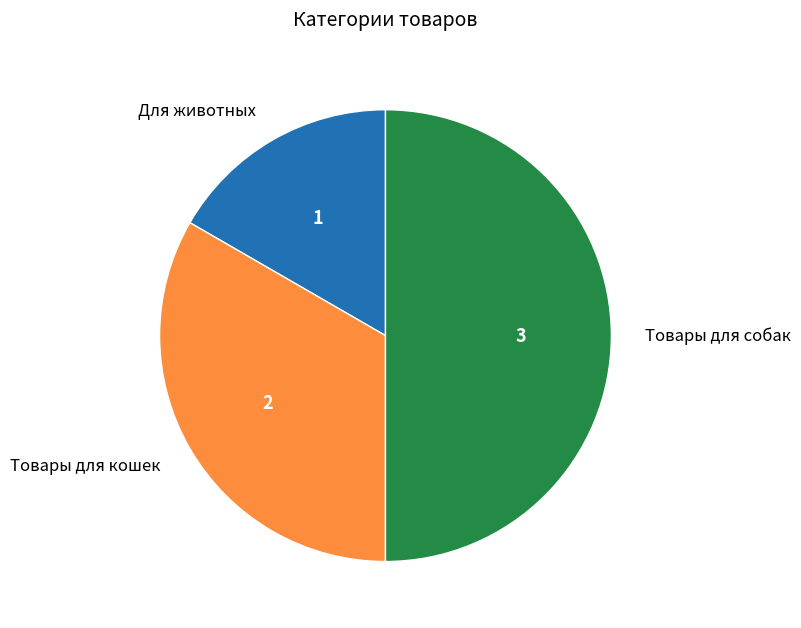

True or false: Товары для собак accounts for 35% of the total.

False